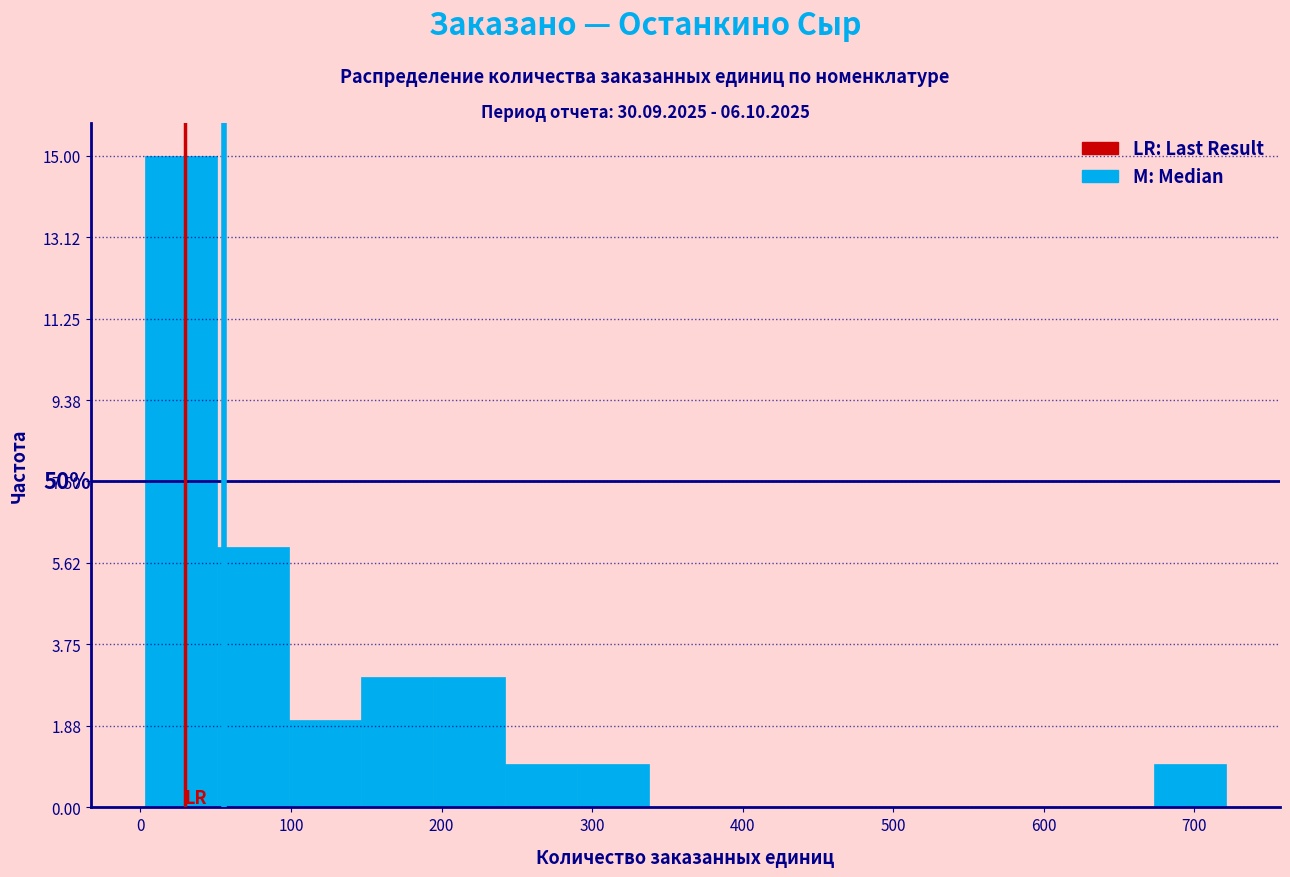

Which range on the x-axis has the tallest bar?

0 to 50